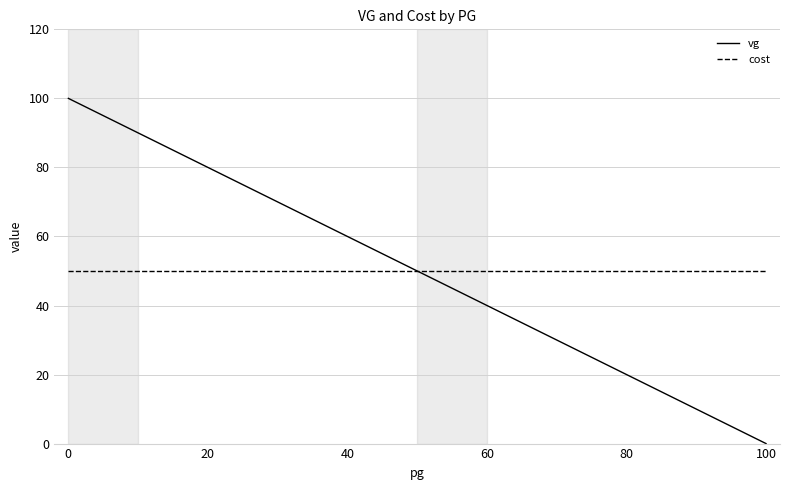

Does the chart display data point markers on the line(s)?

No